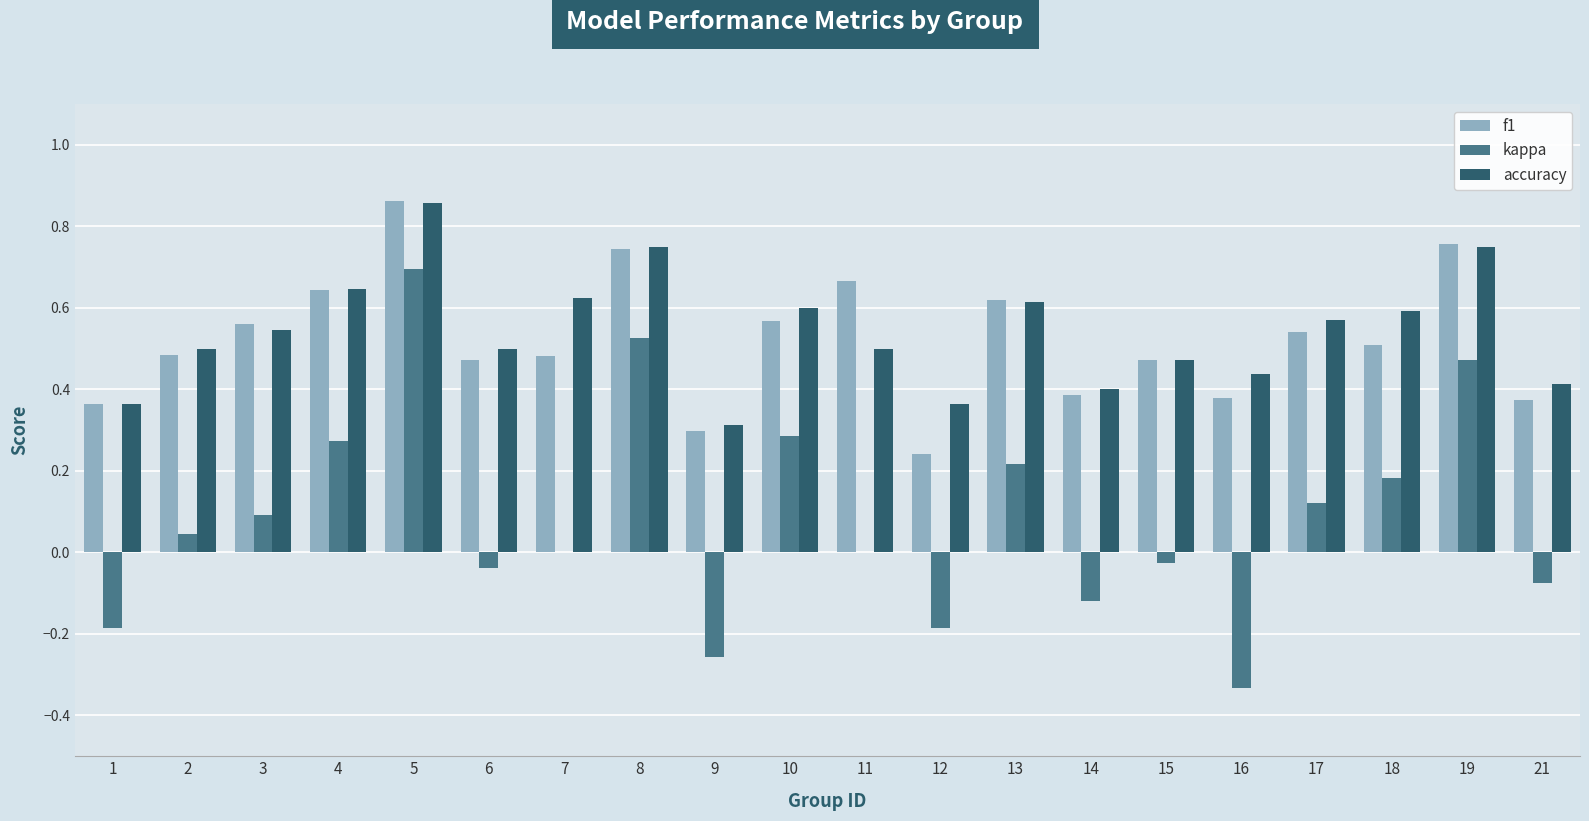

Between 14 and 18, which series saw the biggest shift?

kappa